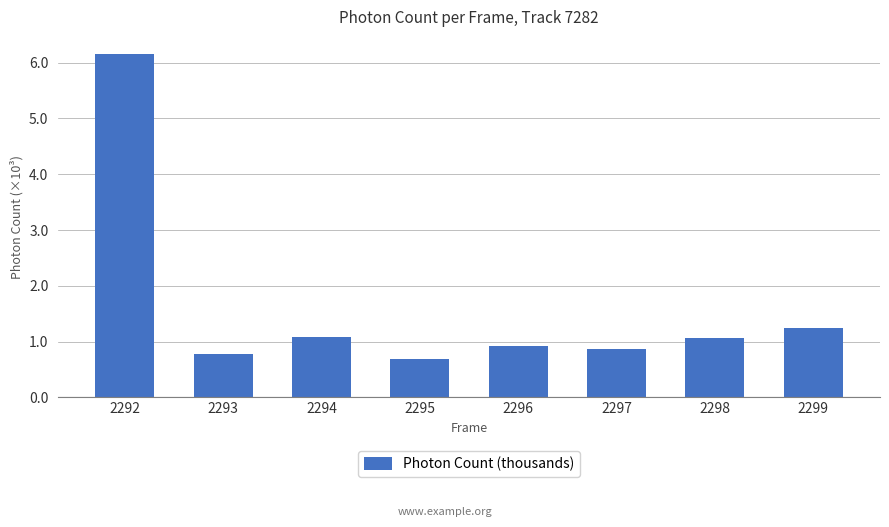

What is the difference between the values at 2293 and 2295?

0.1